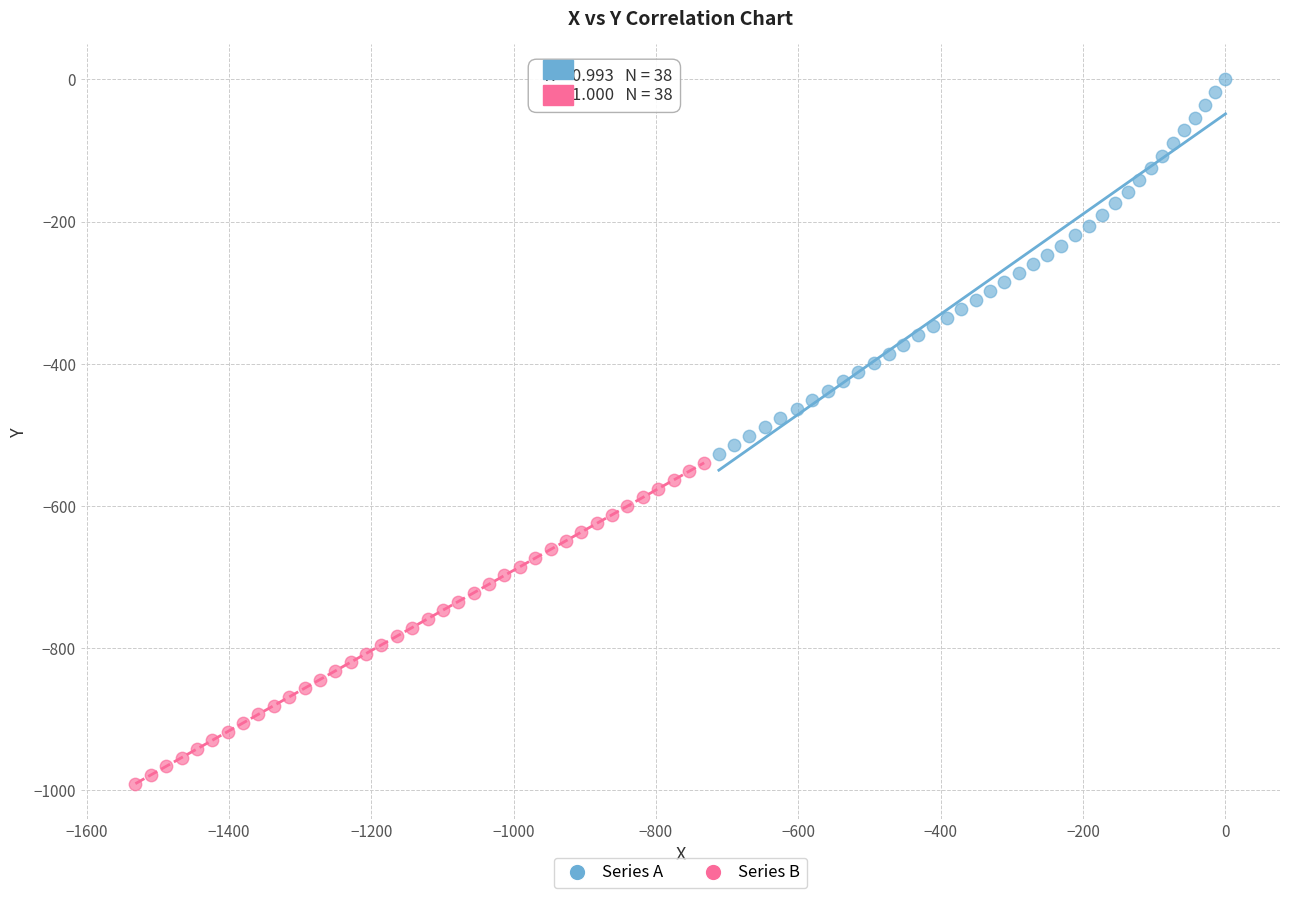

What are all the series names shown in the legend?

Series A, Series B